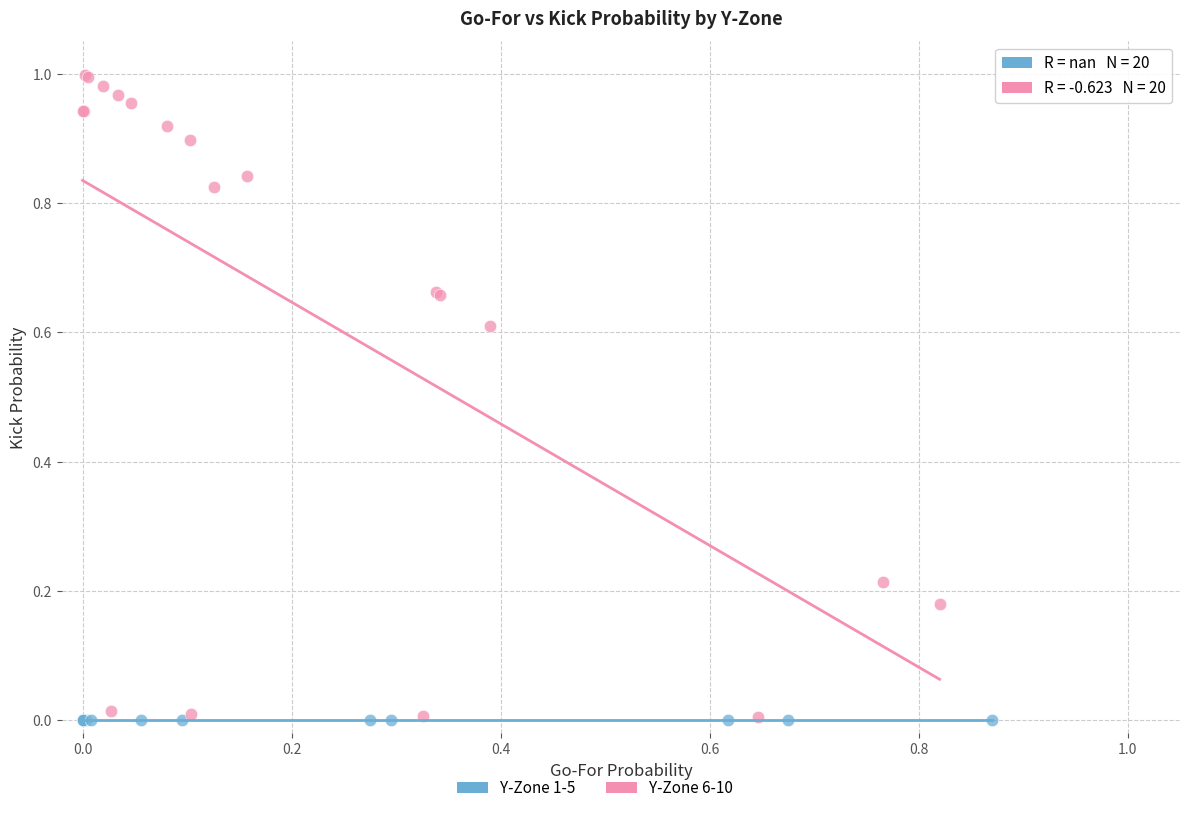

Which series contains the highest Y value?

Y-Zone 6-10